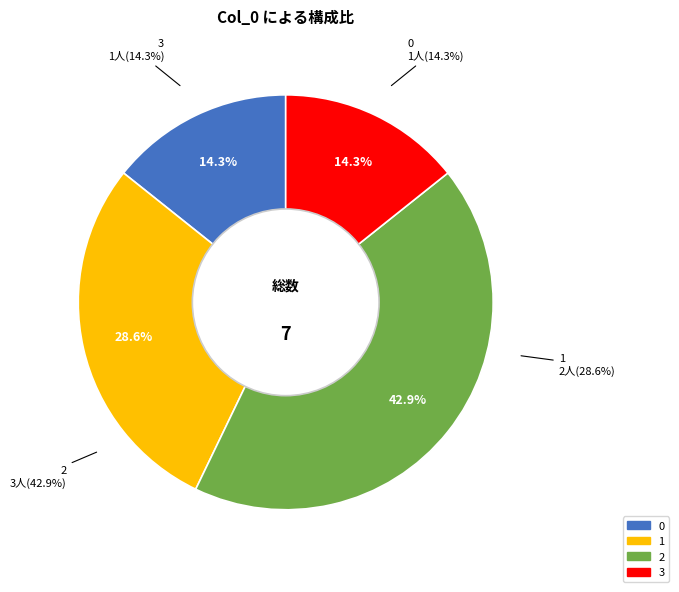

Approximately how many times larger is the value at 0 compared to 3?

1.0